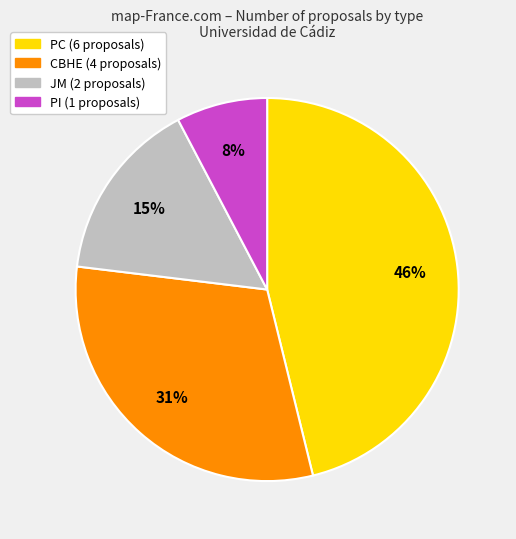

How many slices are in this pie chart?

4